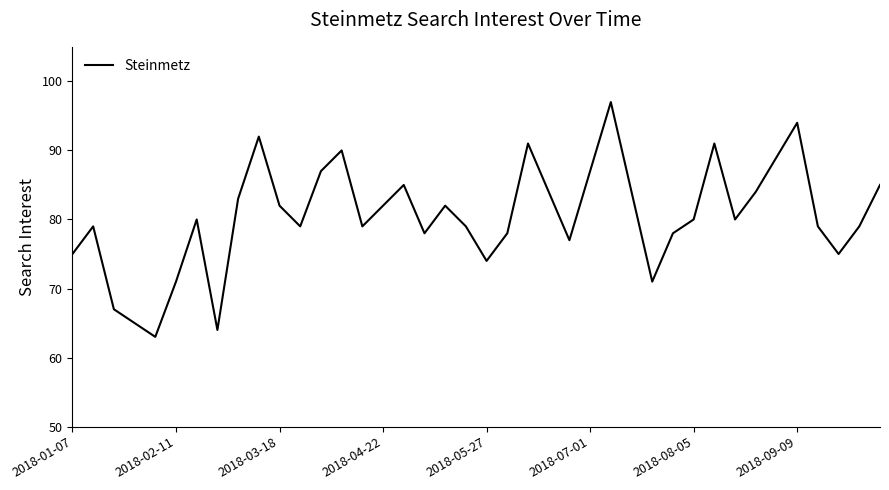

What is the maximum value shown in the chart?

97